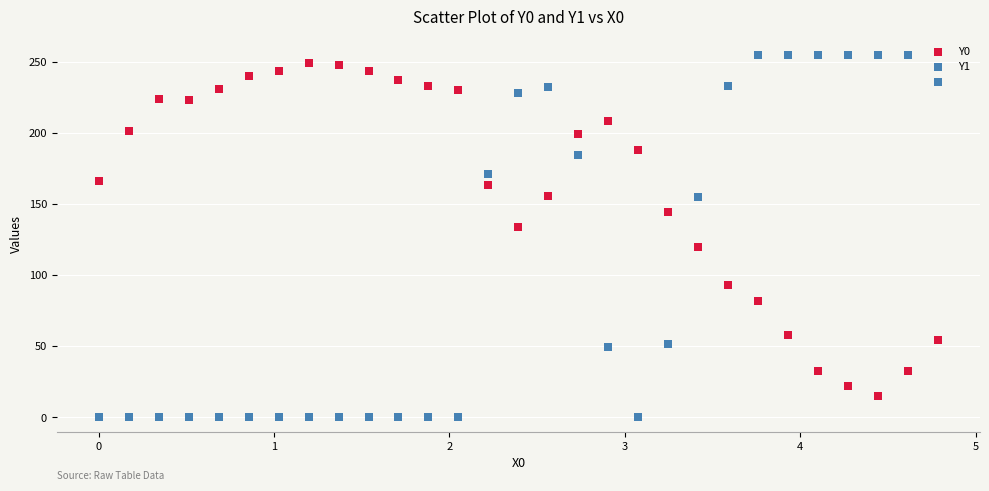

Which series has the widest spread of Y values?

Y1